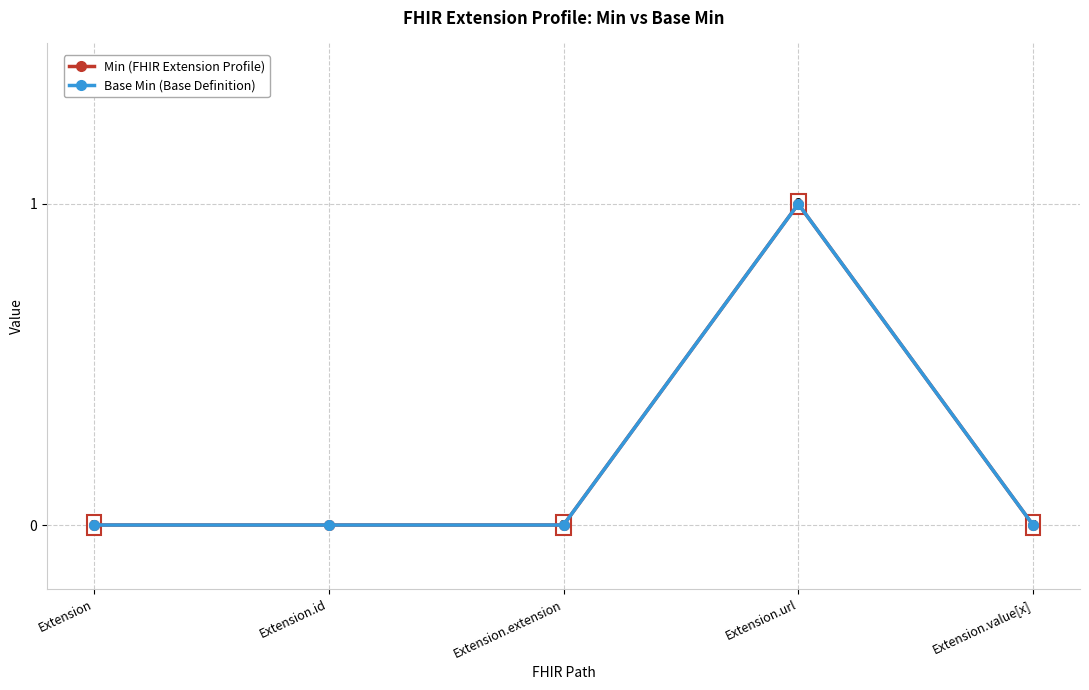

Does the chart have visible grid lines?

Yes